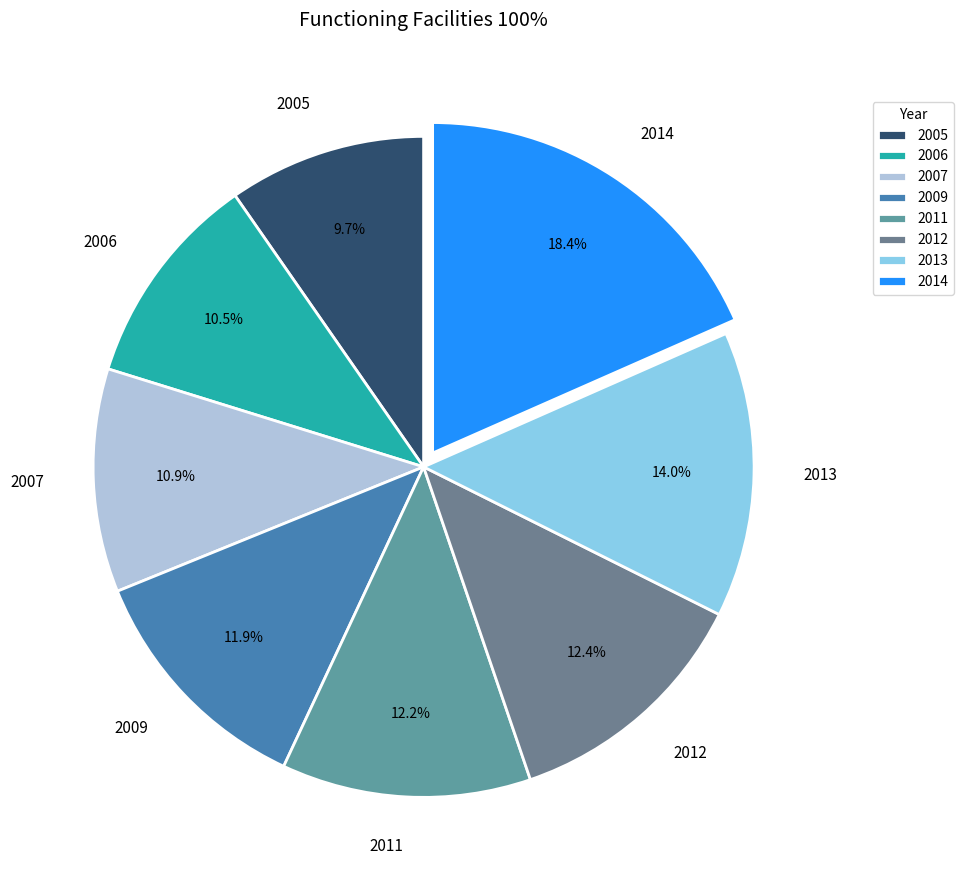

Between 2014 and 2011, which is larger?

2014